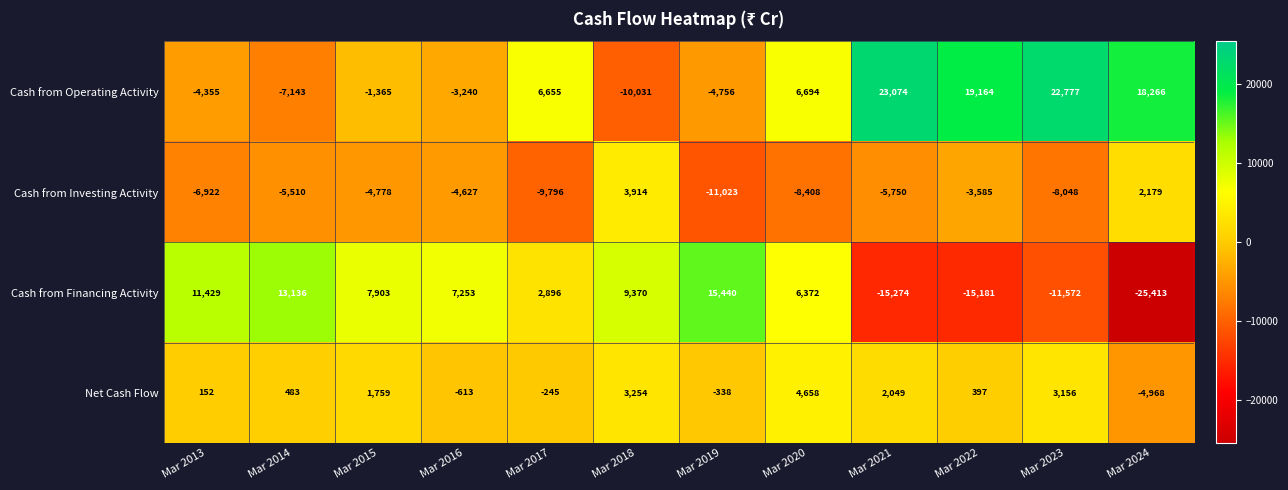

Is it true that Cash from Financing Activity equals 7903 at Mar 2015?

True